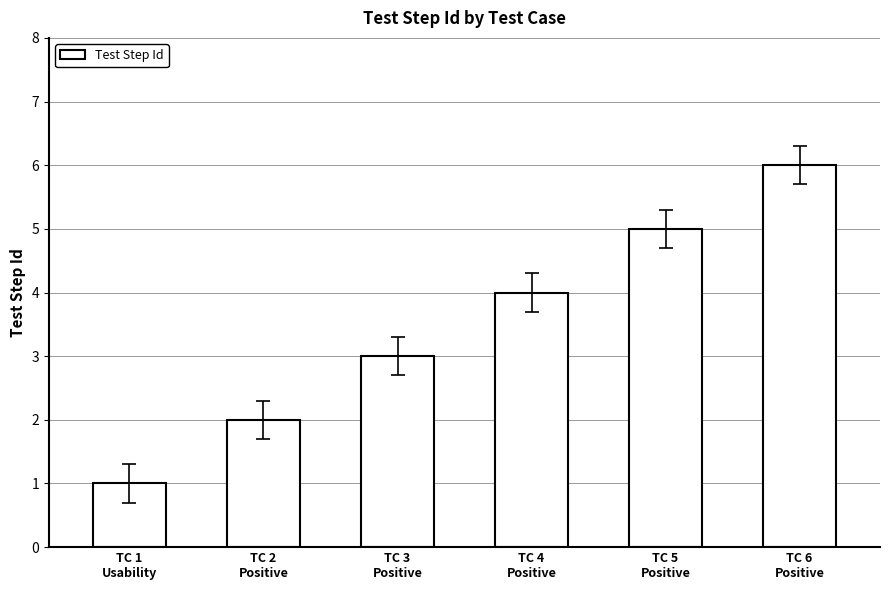

Reading right to left, list all the values displayed in this chart.

TC 6
Positive=6	TC 5
Positive=5	TC 4
Positive=4	TC 3
Positive=3	TC 2
Positive=2	TC 1
Usability=1